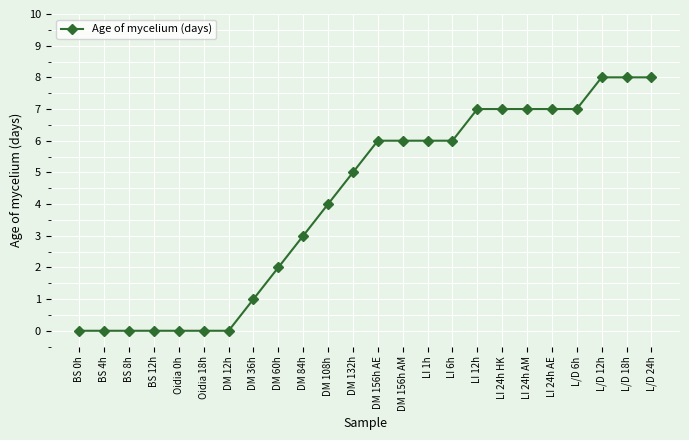

How many lines are shown in the chart?

1